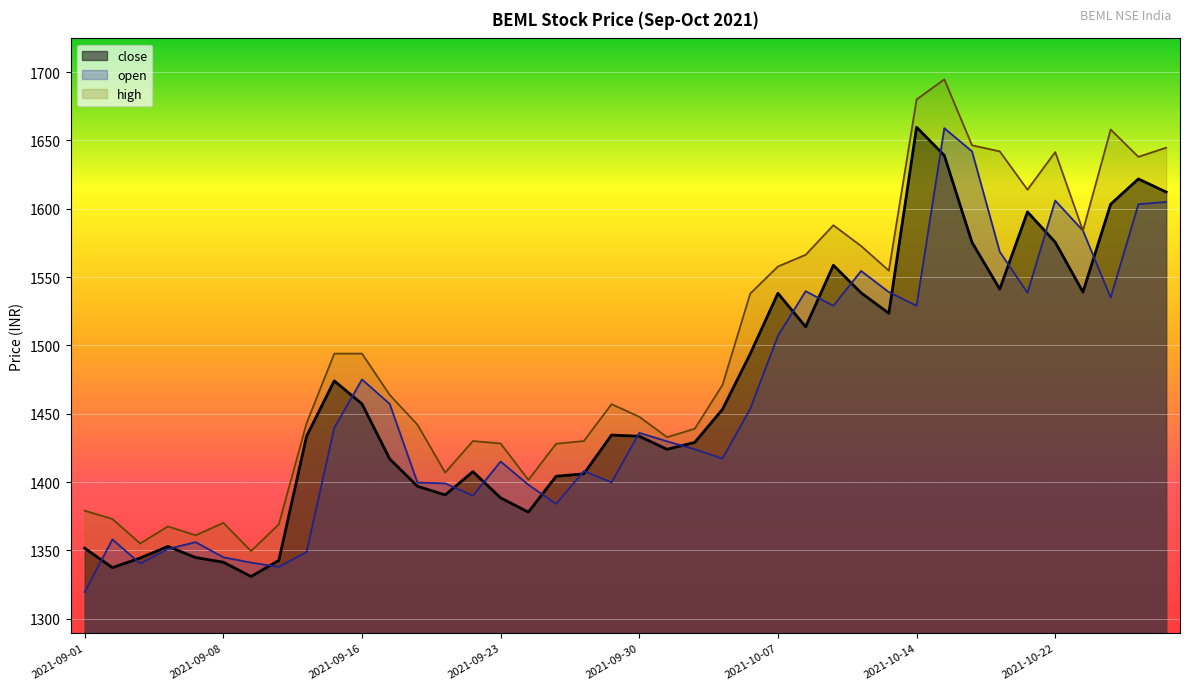

What is the label of the 11th point from the right?

2021-10-13